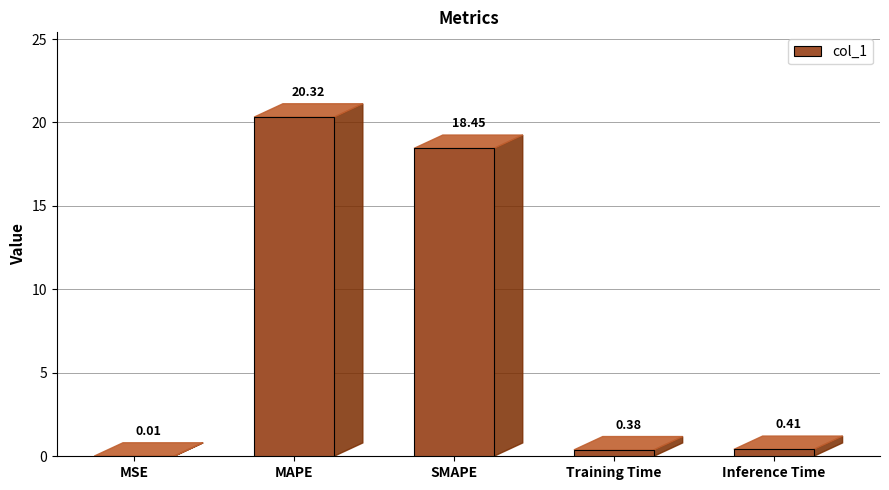

At which category does the chart reach its peak across all series?

MAPE